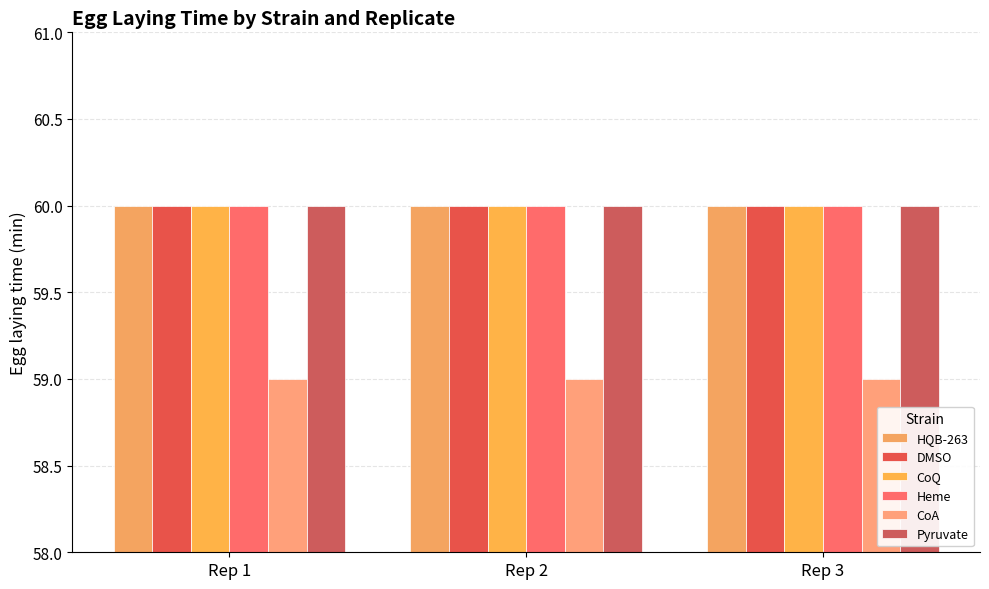

What is the spread (max minus min) of values at Rep 3?

1